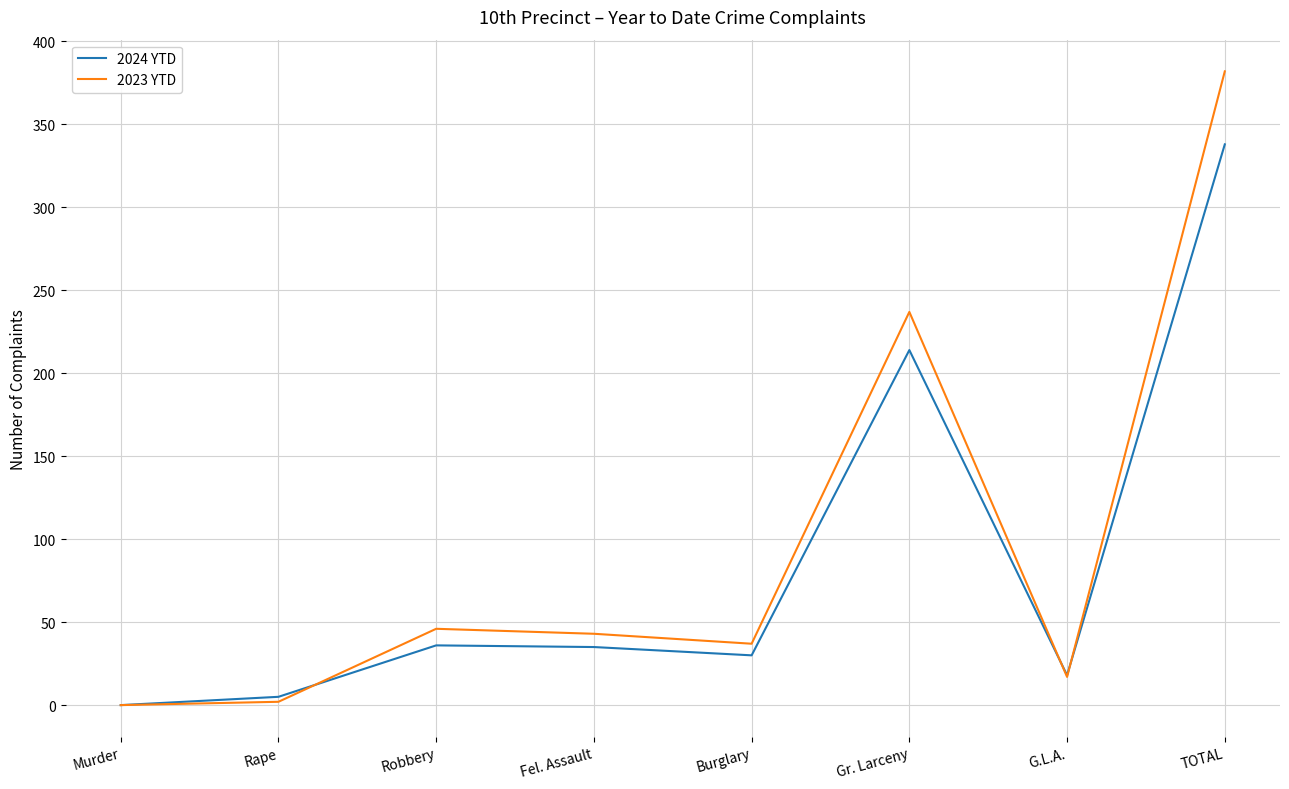

The 2024 YTD series shows 214 at Gr. Larceny. True or false?

True